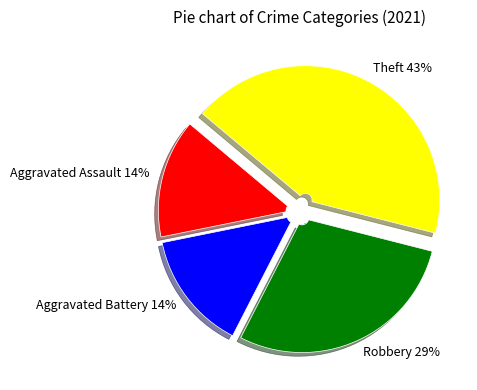

To the nearest percent, what is the difference between the largest and smallest slice percentages?

29%